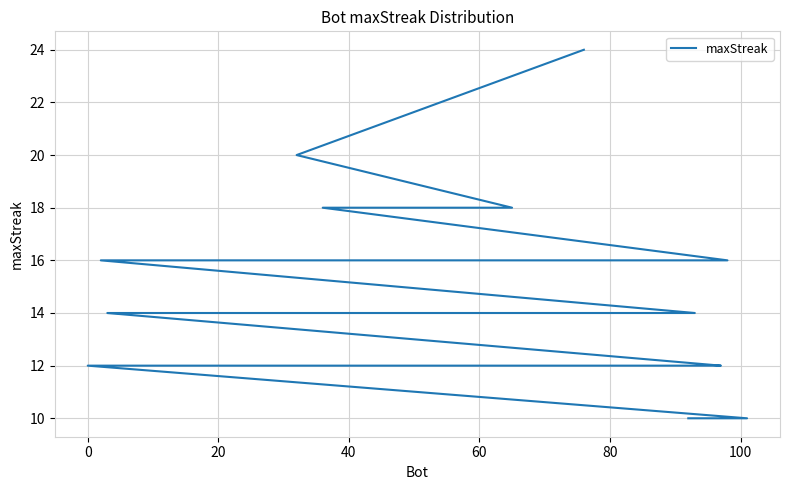

What is the greatest value displayed?

24